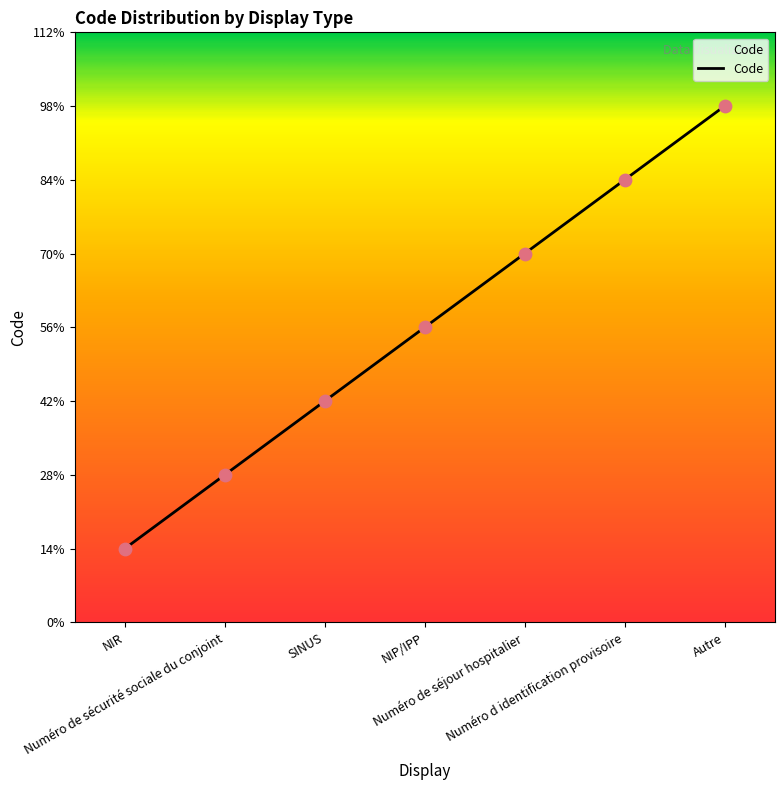

What is the ratio of the value at Autre to the value at Numéro d identification provisoire?

1.2